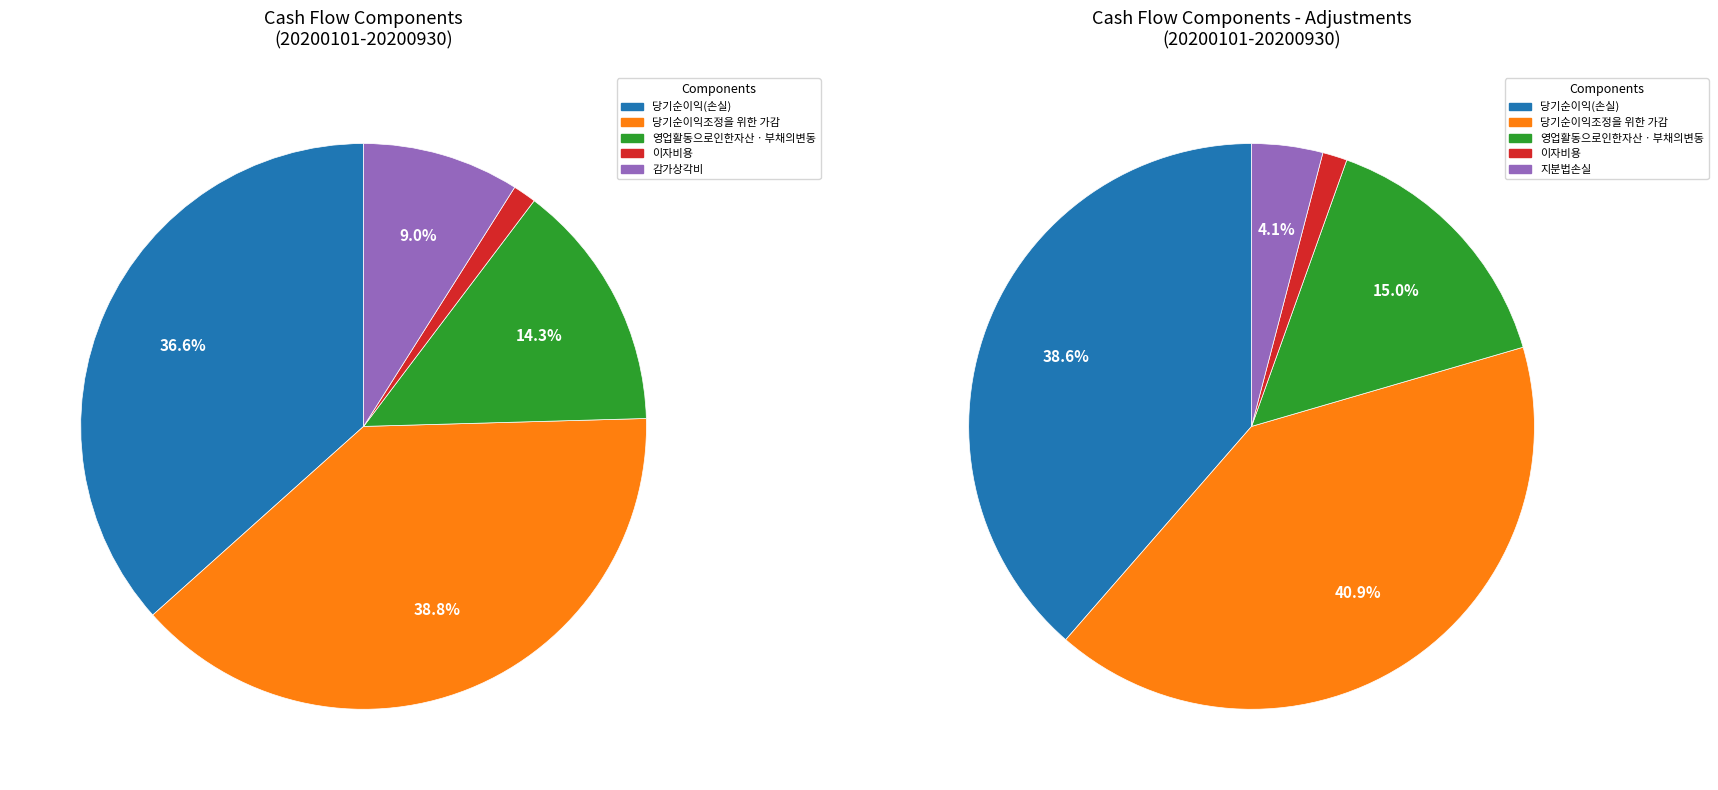

Is it true that 지분법손실 is 13% of the pie?

False